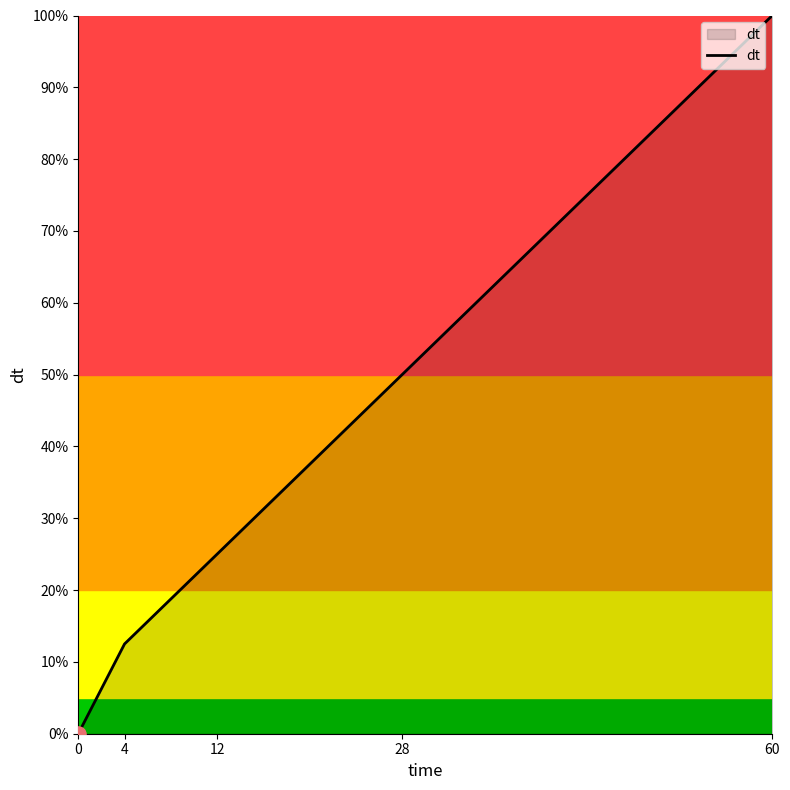

What is the ratio of the value at 60 to the value at 28?

2.0